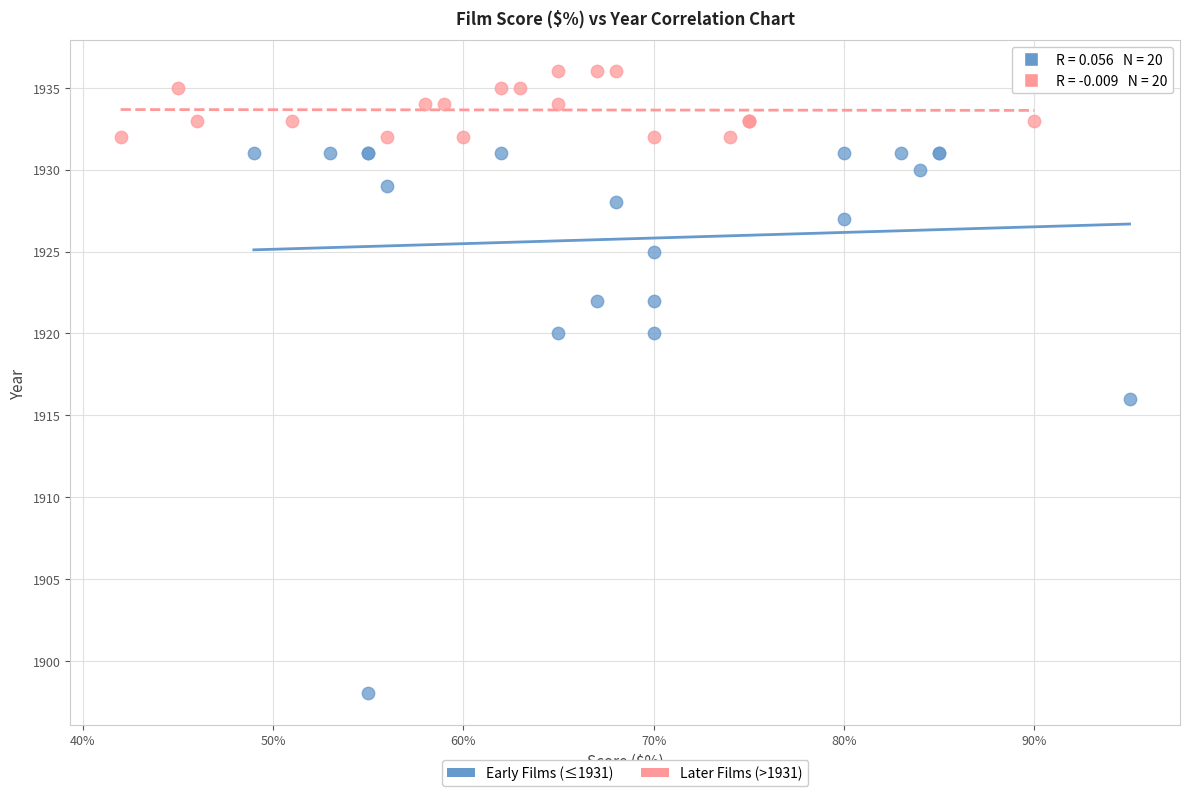

Which series has the largest Y range (max minus min)?

Early Films (≤1931)